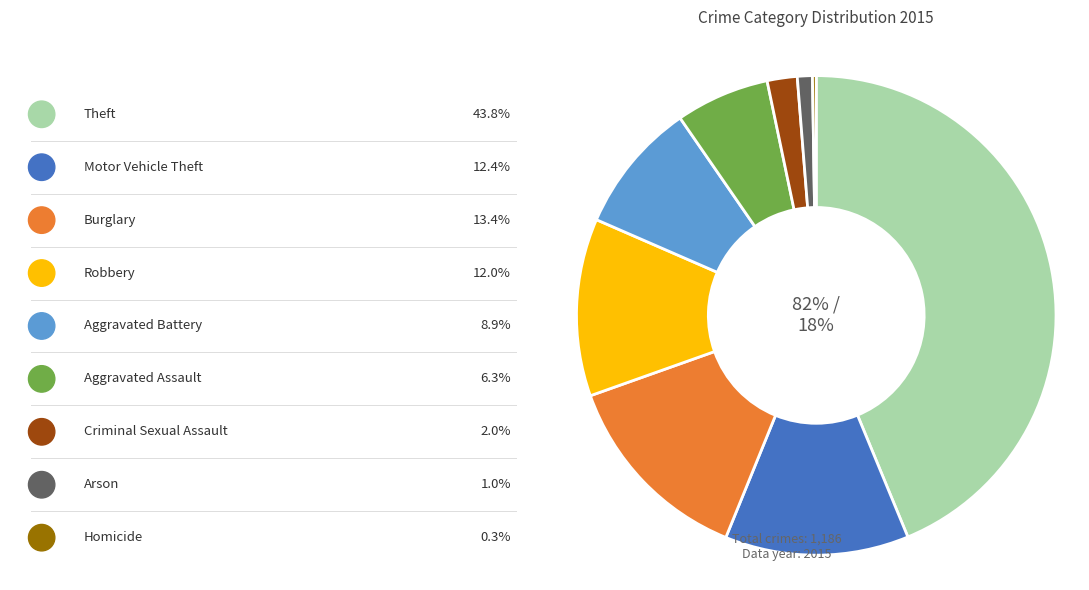

What is the change in value from Burglary to Arson?

-147